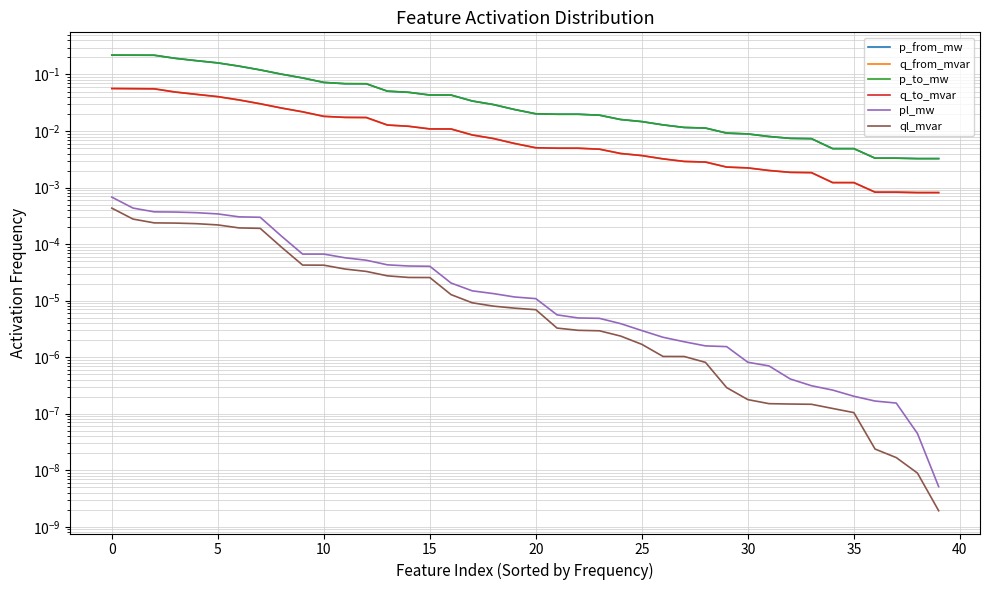

At which label does ql_mvar reach its minimum?

39